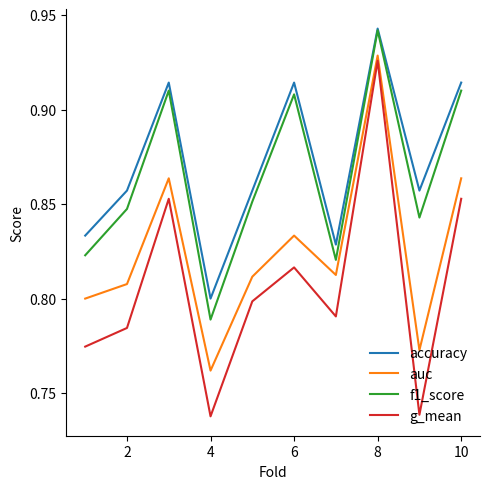

True or false: accuracy and g_mean intersect in this chart.

False